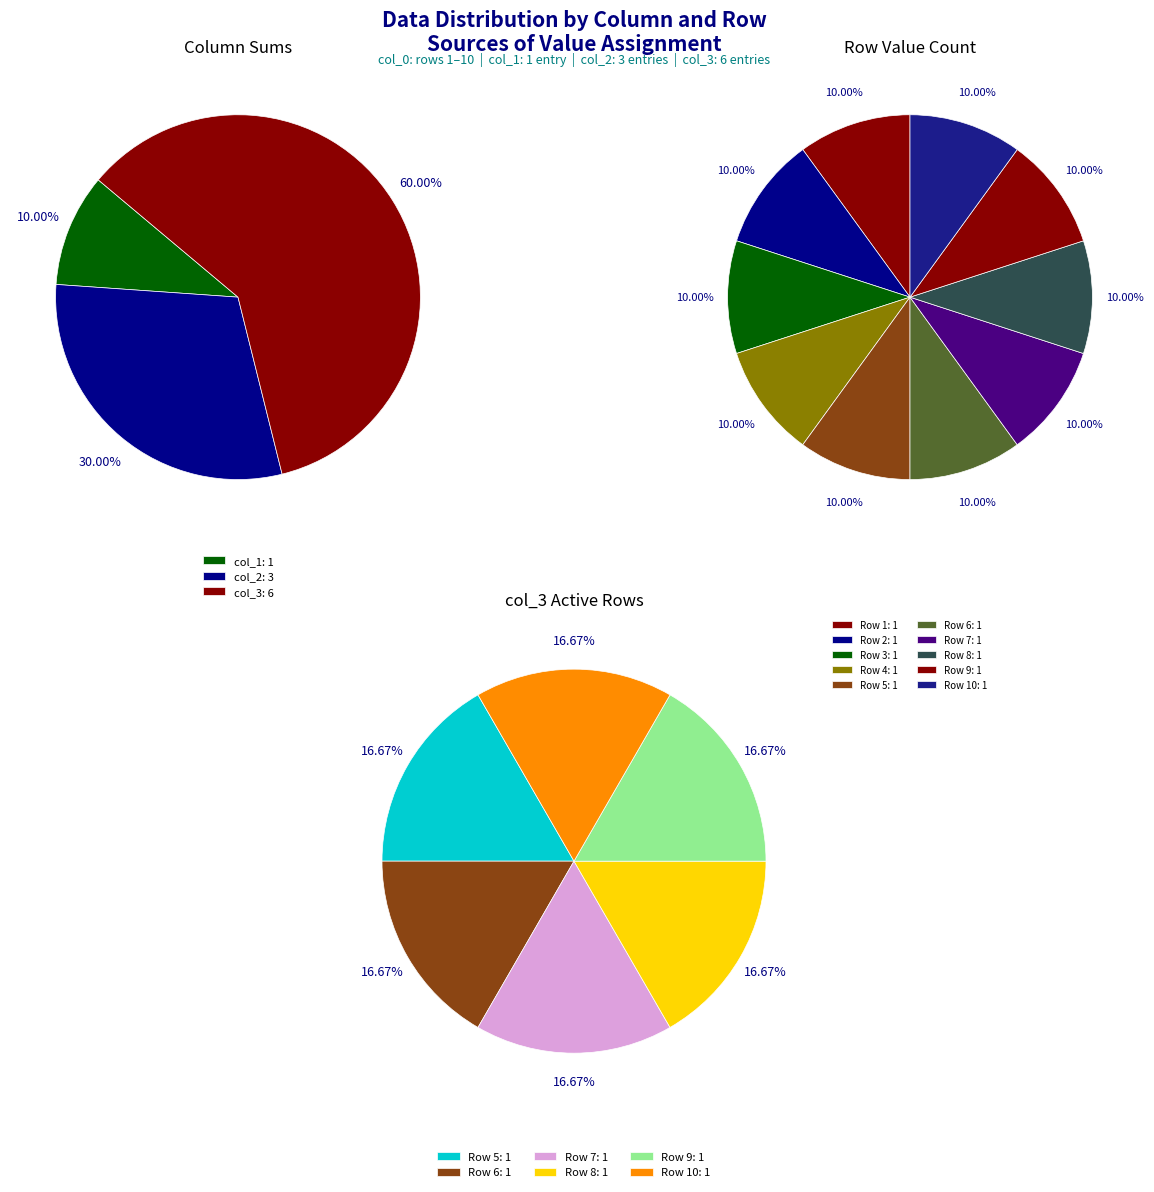

How many segments does this pie chart have?

10